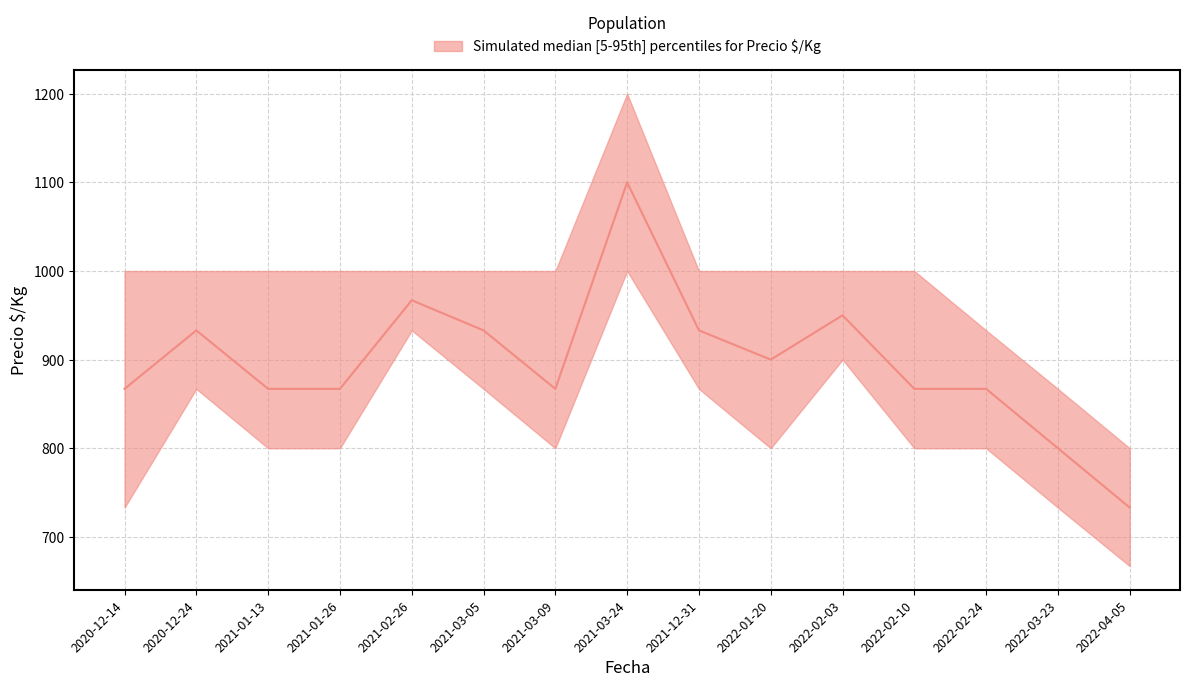

How many data points does each series have?

15